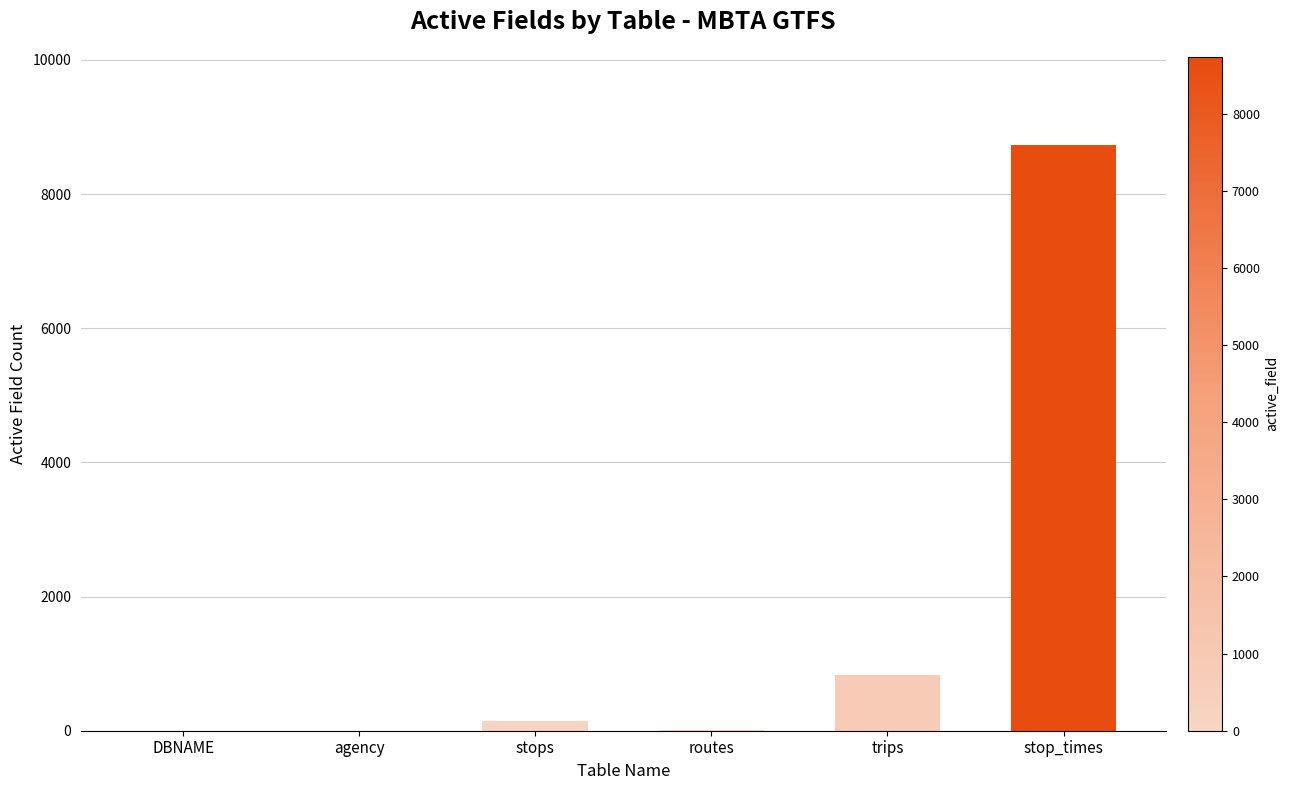

At which label is the value closest to 4368?

trips